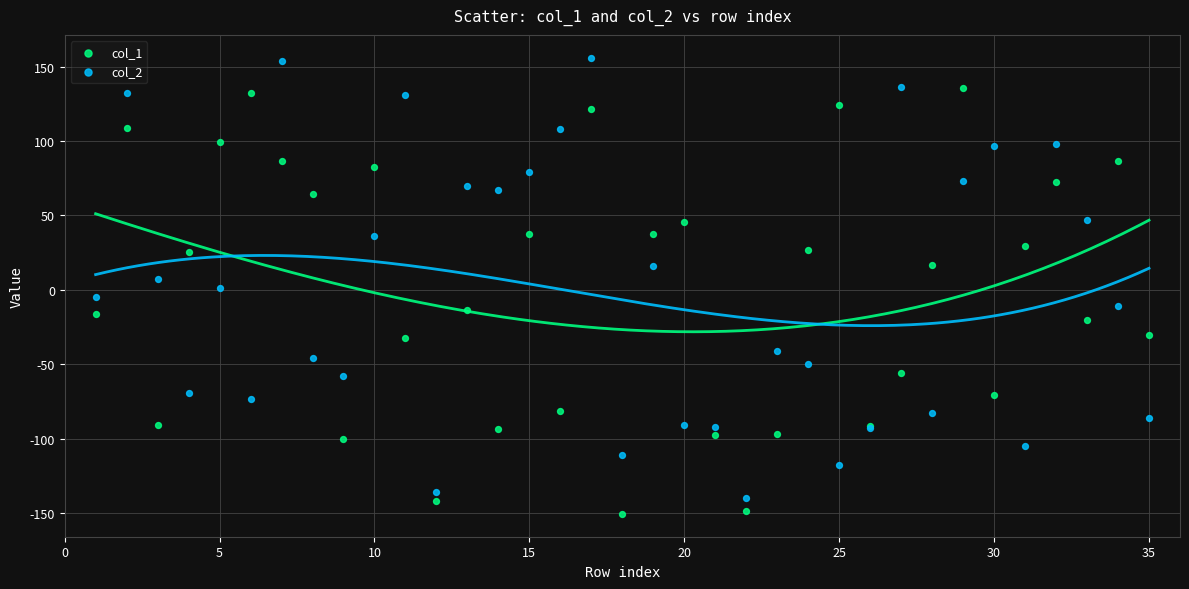

Which series reaches the maximum Y coordinate?

col_2